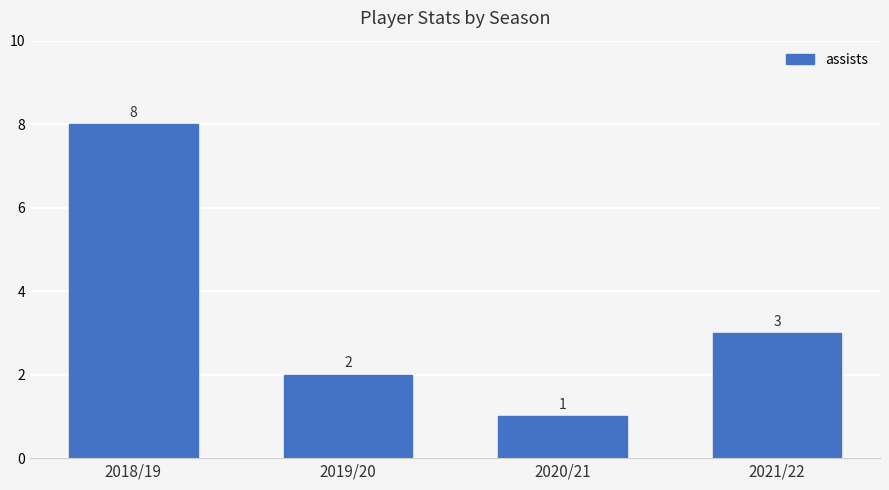

Which label corresponds to the largest value in the chart?

2018/19